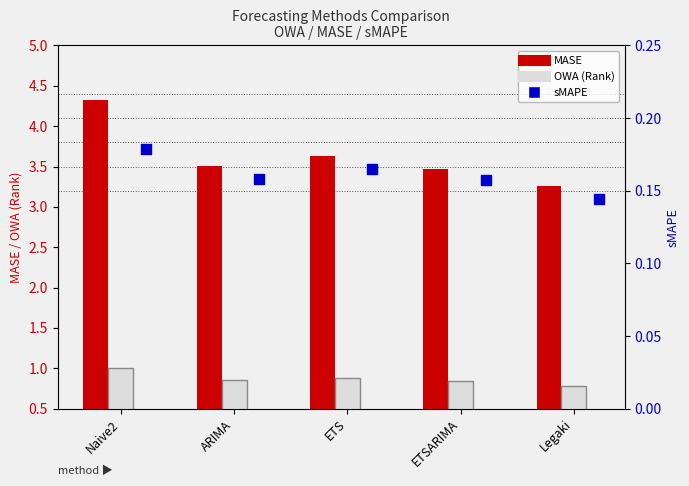

Which series reaches the minimum Y coordinate?

sMAPE